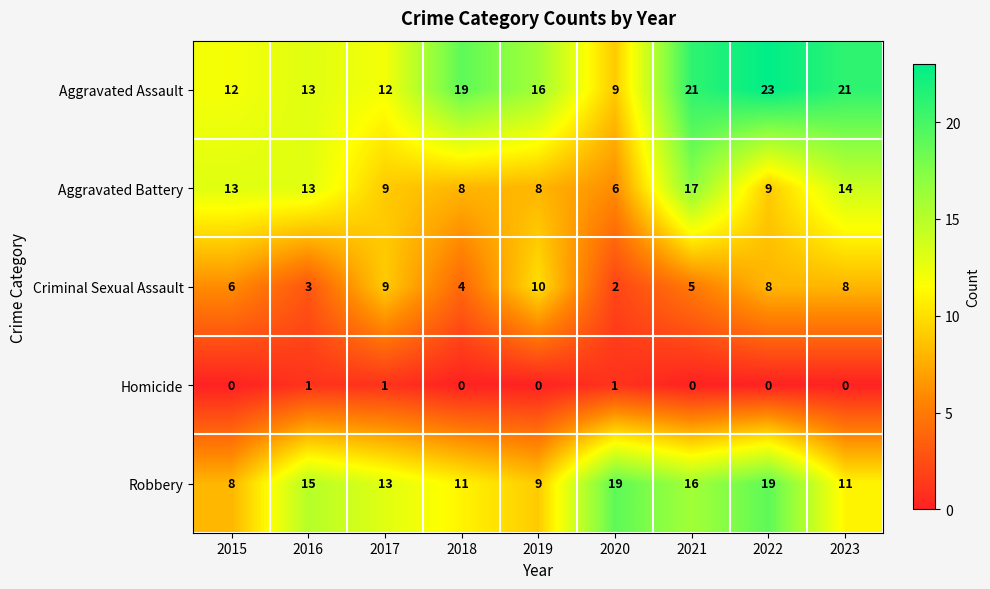

Where is Aggravated Assault nearest to the value 16?

2019